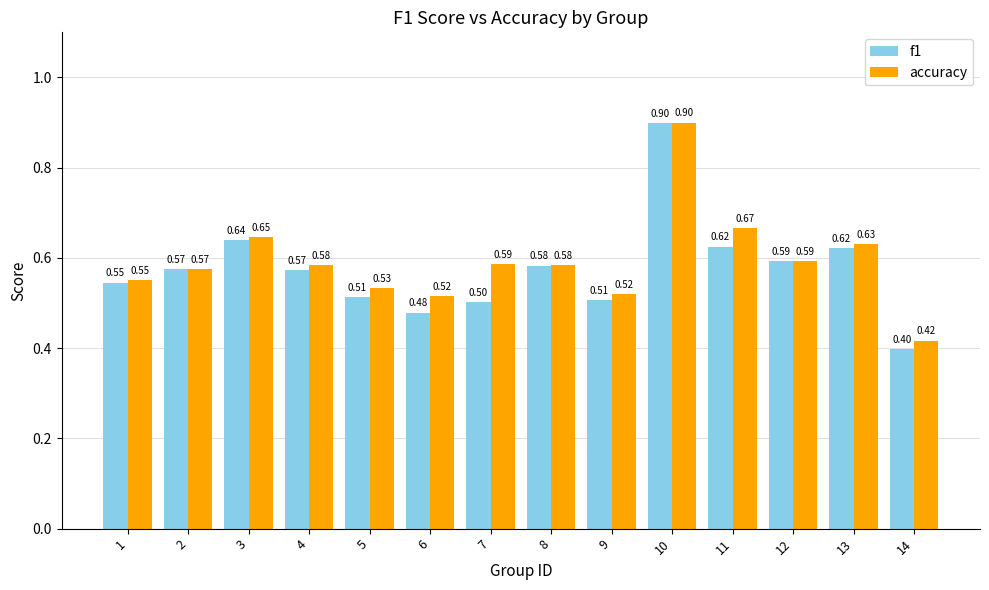

What are all the series names shown in the legend?

f1, accuracy